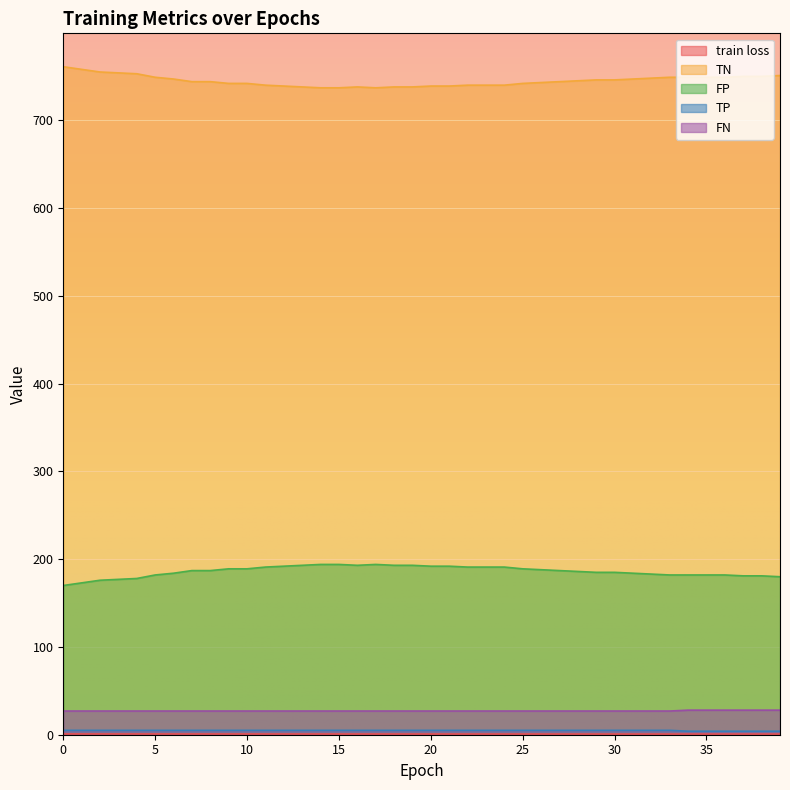

Which series has the largest total across all categories?

TN